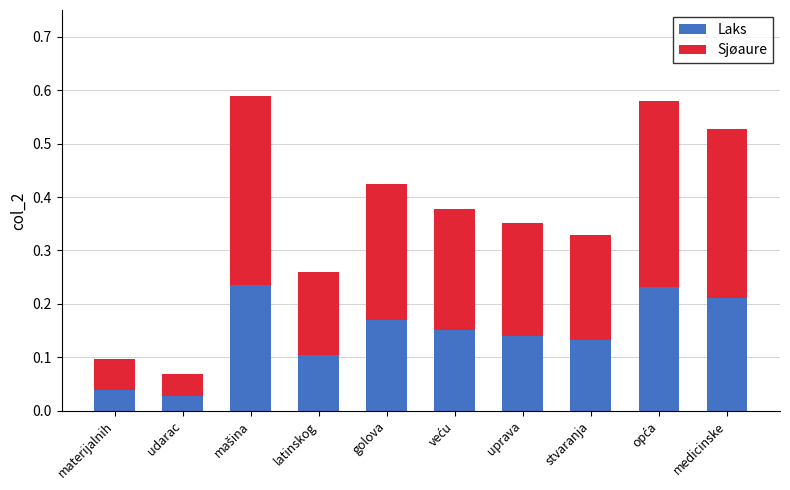

The value of Laks at golova is 0.2. True or false?

True